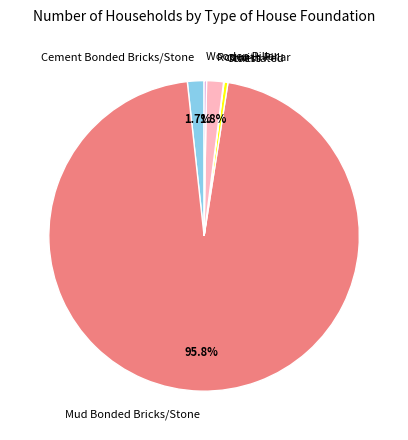

Which category has the biggest portion of the pie?

Mud Bonded Bricks/Stone